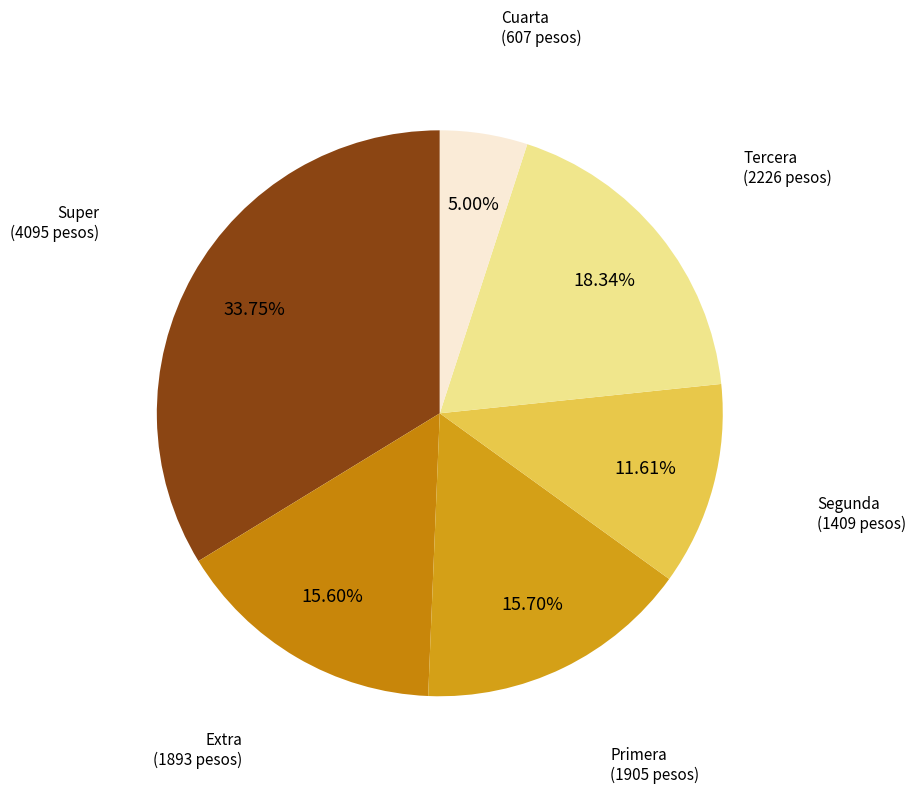

How many segments does this pie chart have?

6